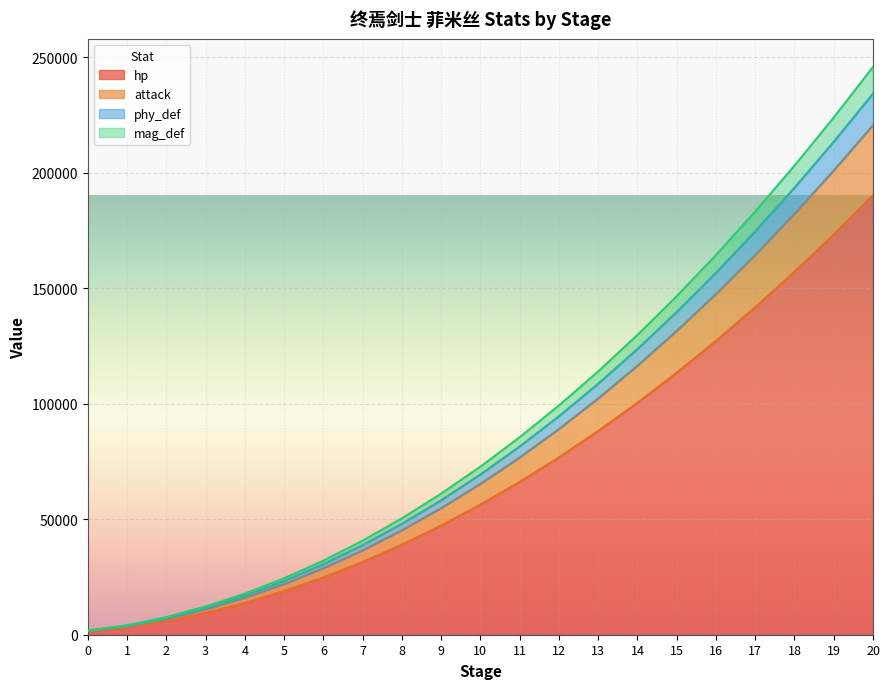

True or false: attack and phy_def cross at least once.

False